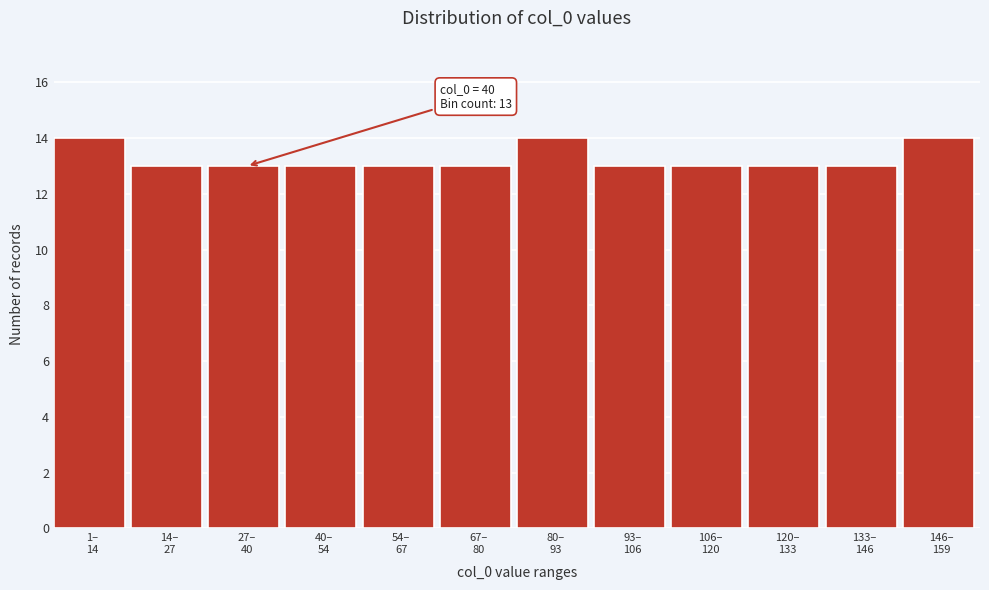

Reading right to left, list all the values displayed in this chart.

14	13	13	13	13	14	13	13	13	13	13	14